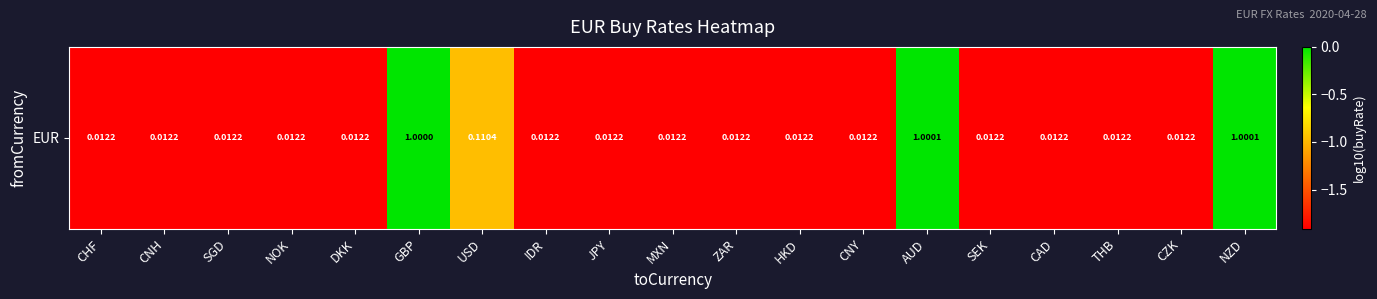

At which label does the data first exceed -1?

GBP